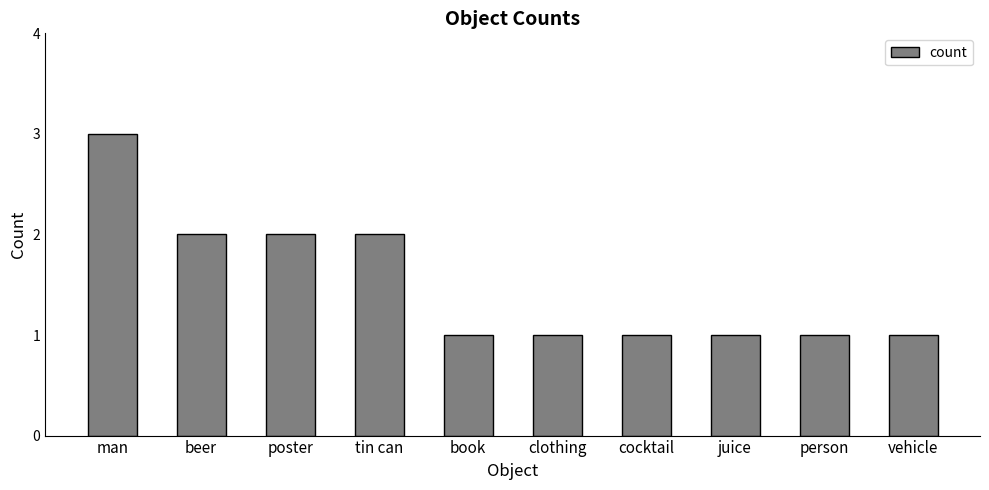

What is the difference between the maximum and minimum values?

2